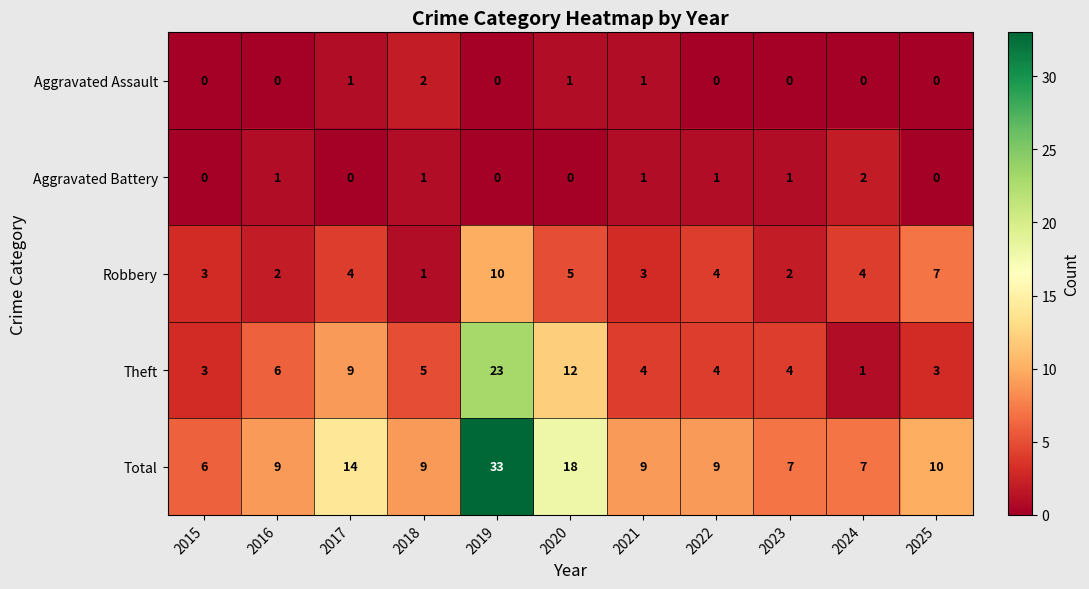

Which series has the largest total across all categories?

Total